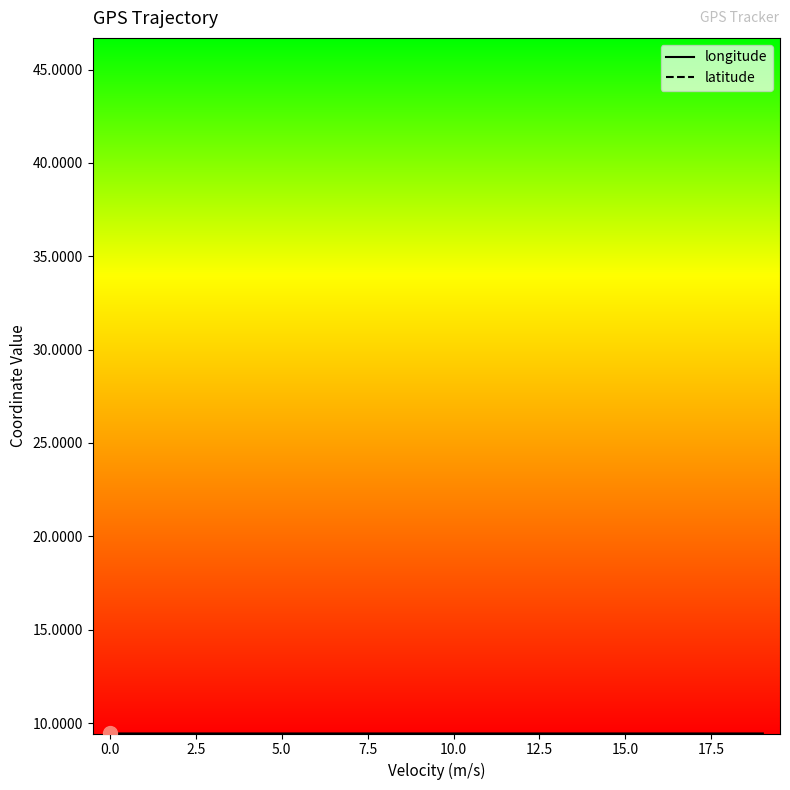

What is the greatest value displayed?

46.7